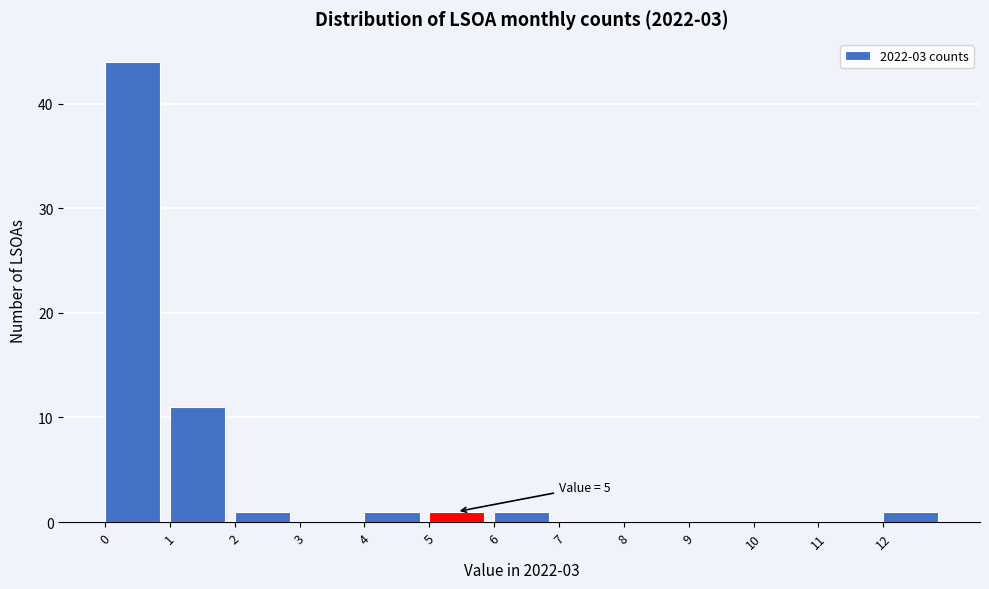

Which range on the x-axis has the tallest bar?

0 to 1